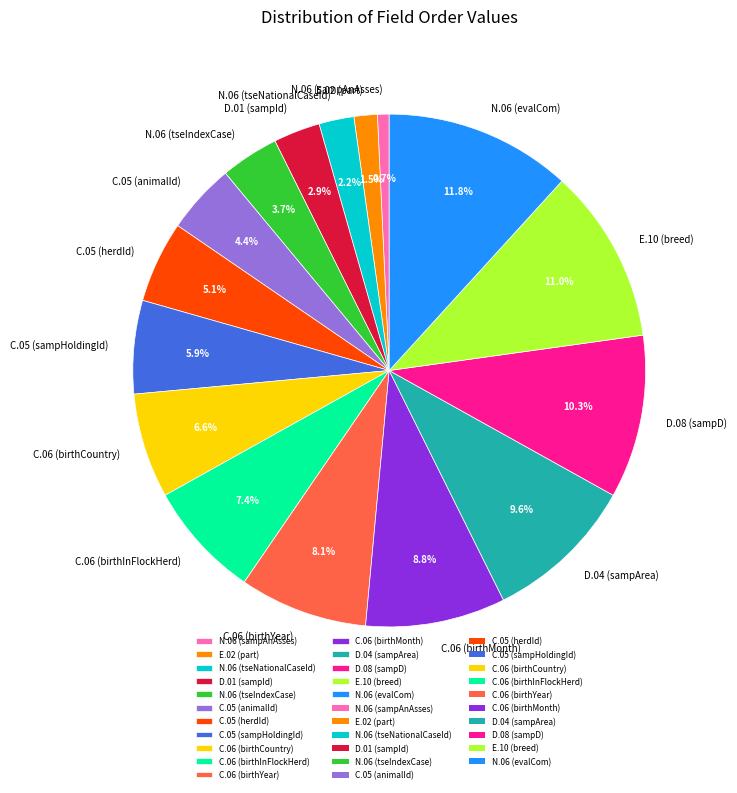

To the nearest percent, what is the combined percentage of D.08 (sampD) and C.05 (animalId)?

15%